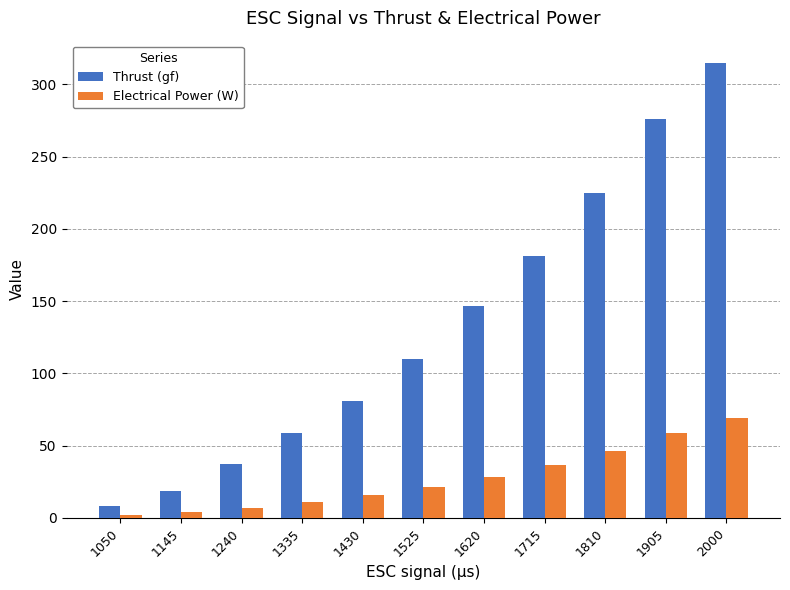

At how many categories does at least one series exceed 92?

6